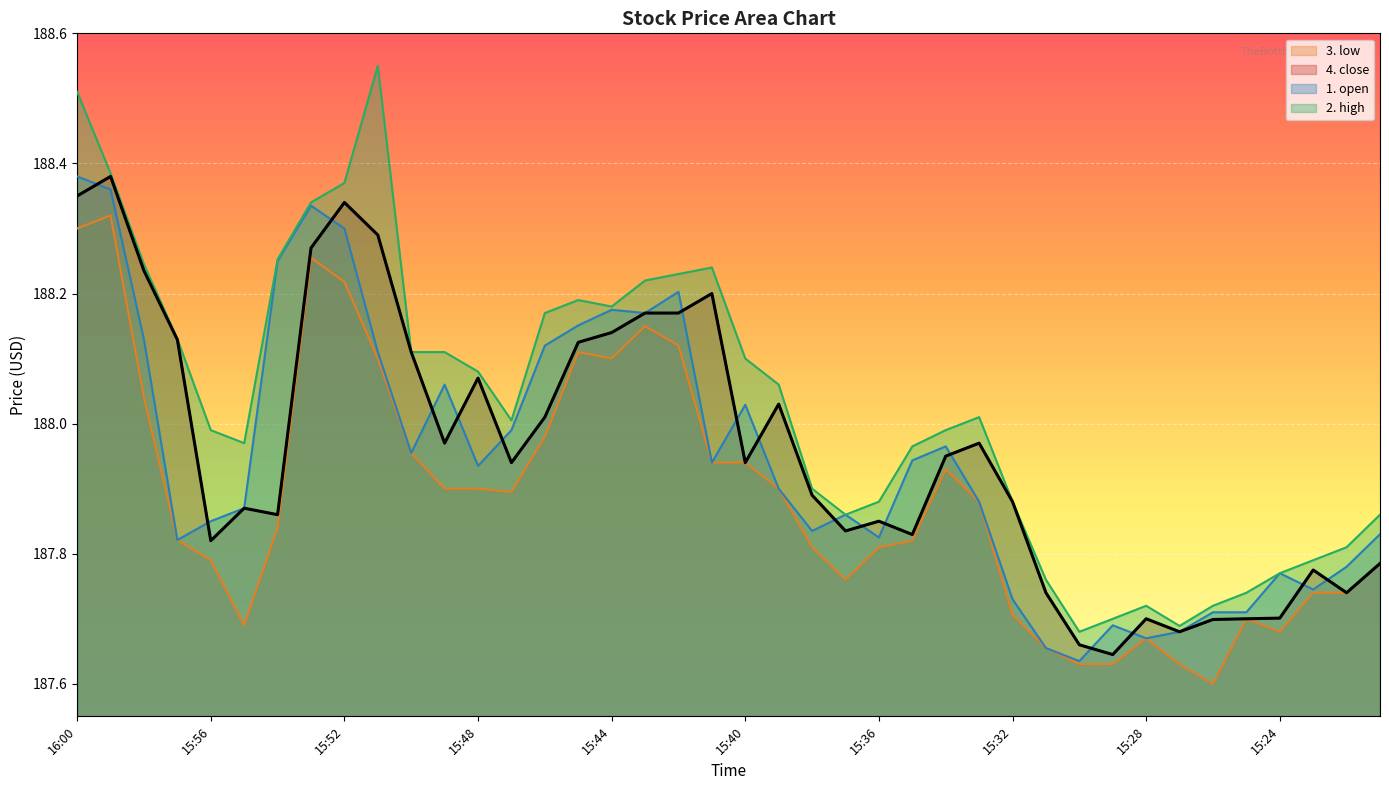

What is the spread (max minus min) of values at 15:39?

0.2